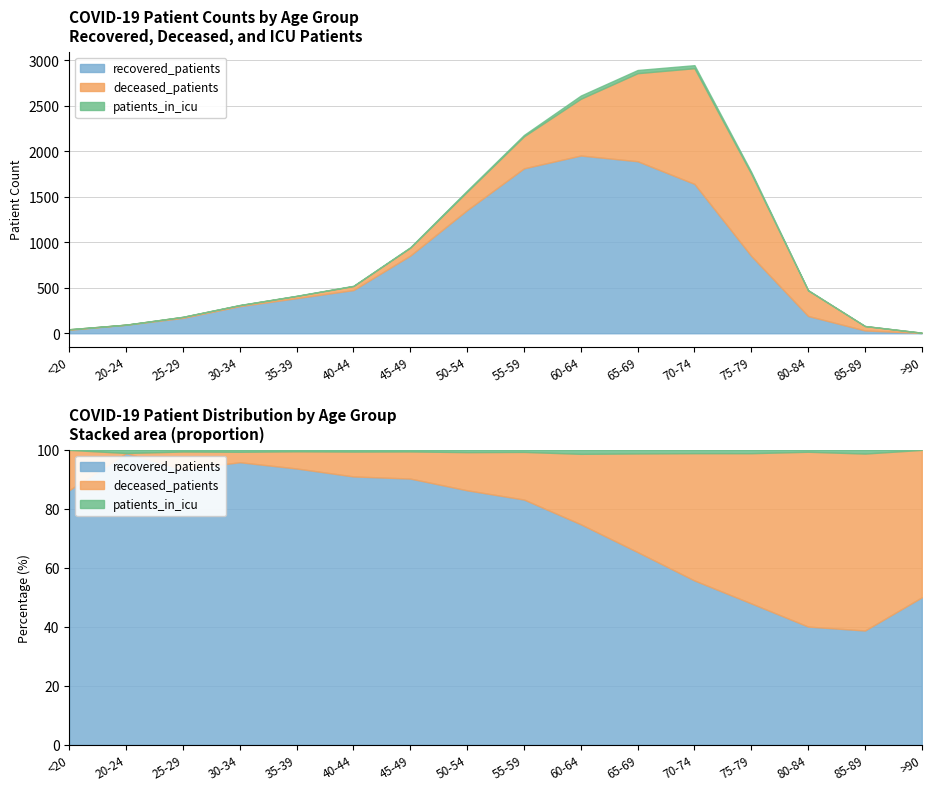

Reading left to right, transcribe all the data shown in this chart.

recovered_patients: 38	94	169	298	386	475	854	1354	1813	1954	1891	1642	850	190	31	3
deceased_patients: 6	0	11	11	24	44	87	203	352	624	968	1272	903	281	48	3
patients_in_icu: 0	1	1	2	2	3	5	12	15	35	35	33	20	3	1	0